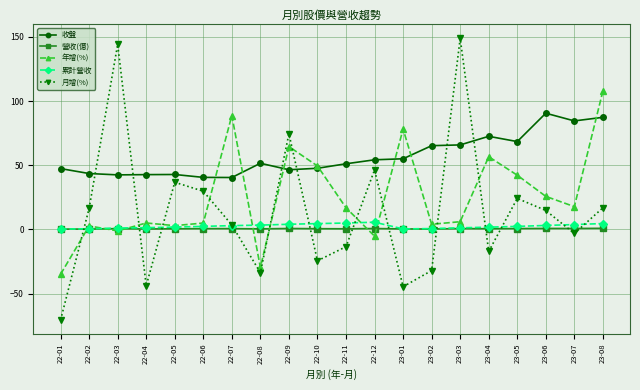

How many times do 收盤 and 年增(%) cross each other?

7